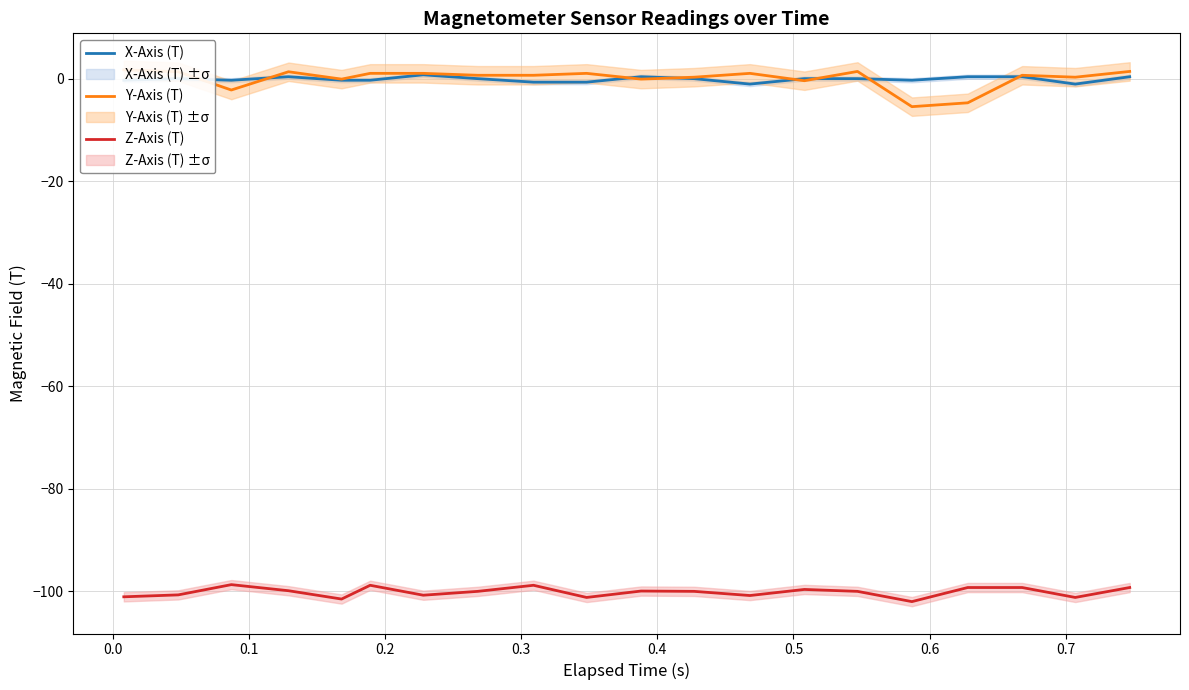

Reading left to right, extract all data points from this chart.

X-Axis (T): -0.3	0.0	-0.3	0.4	-0.3	-0.3	0.8	0.0	-0.6	-0.6	0.4	0.0	-1.0	0.0	0.0	-0.3	0.4	0.4	-1.0	0.4
Y-Axis (T): 1.8	1.4	-2.2	1.4	-0.1	1.1	1.1	0.7	0.7	1.1	-0.1	0.3	1.1	-0.4	1.4	-5.4	-4.7	0.7	0.3	1.4
Z-Axis (T): -101.1	-100.7	-98.7	-99.9	-101.5	-98.8	-100.8	-100.0	-98.8	-101.2	-100.0	-100.0	-100.8	-99.7	-100.0	-102.0	-99.3	-99.3	-101.2	-99.3